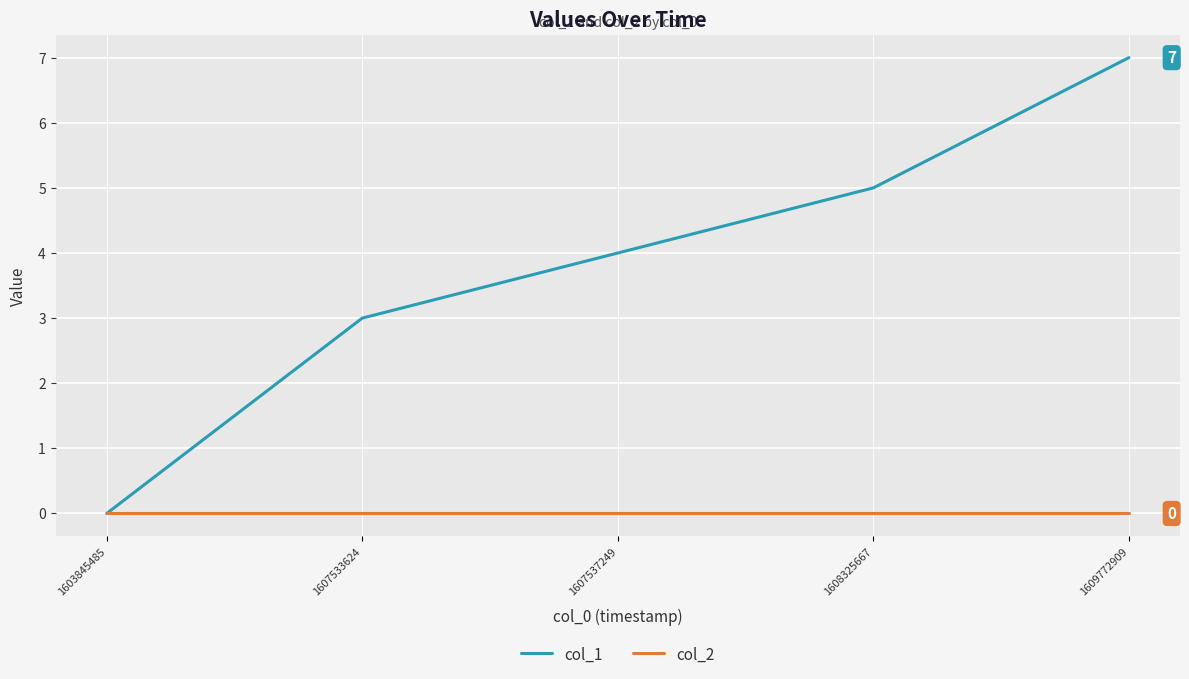

What are all the series names shown in the legend?

col_1, col_2